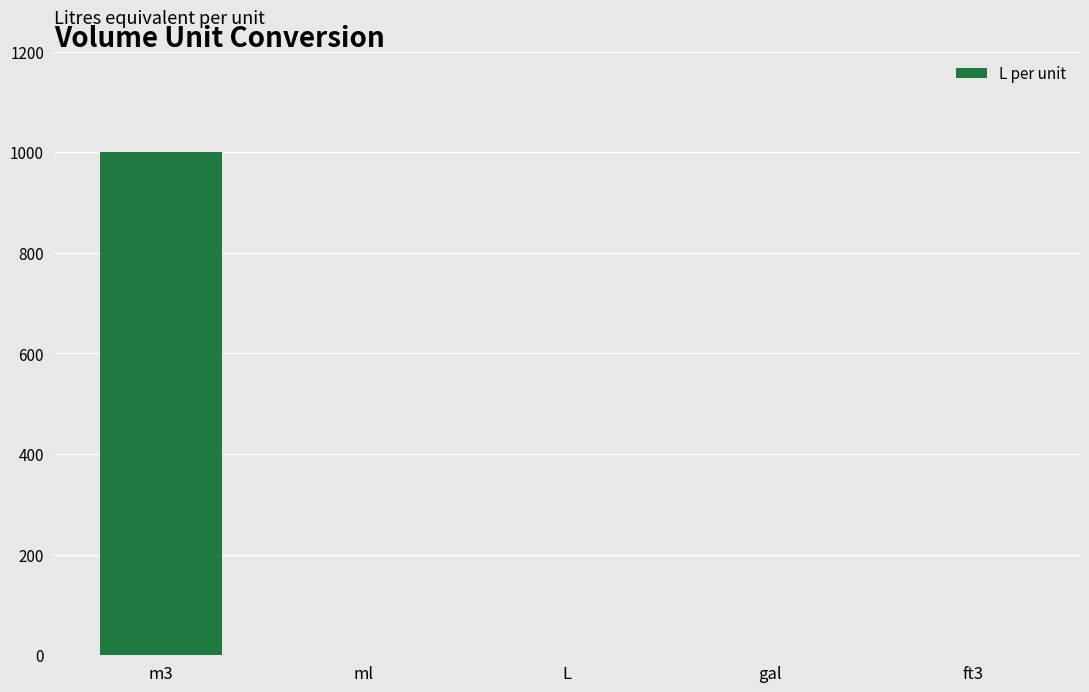

What is the sum of all values?

1001.3